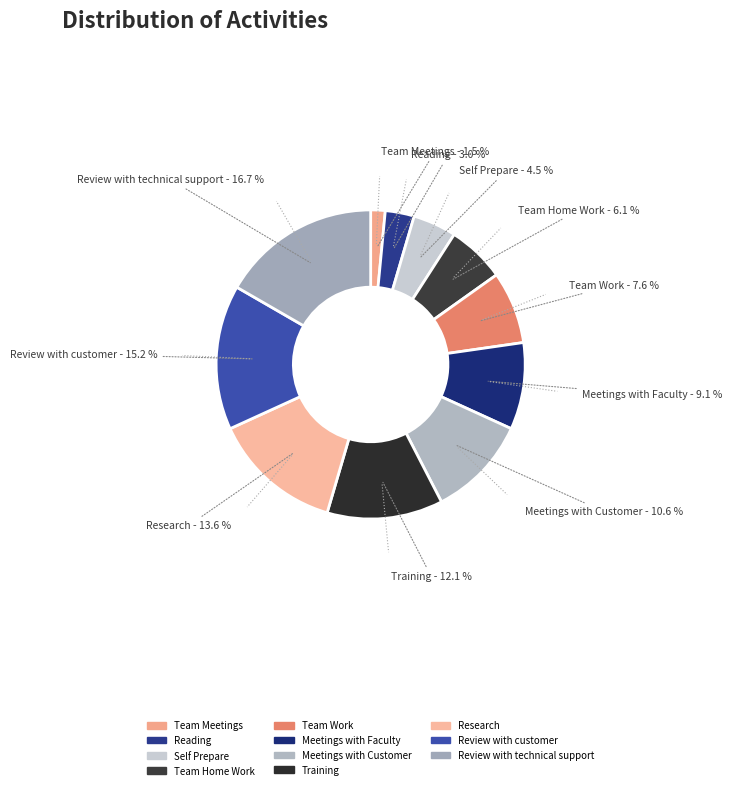

What percentage is the Review with technical support slice, to the nearest percent?

17%